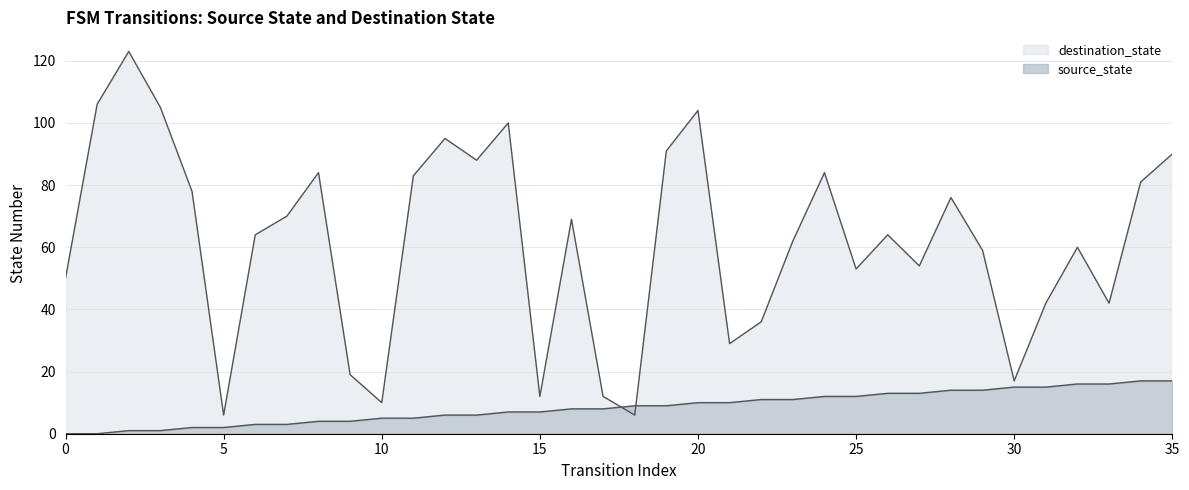

At 29, list the series in order from largest to smallest.

destination_state, source_state